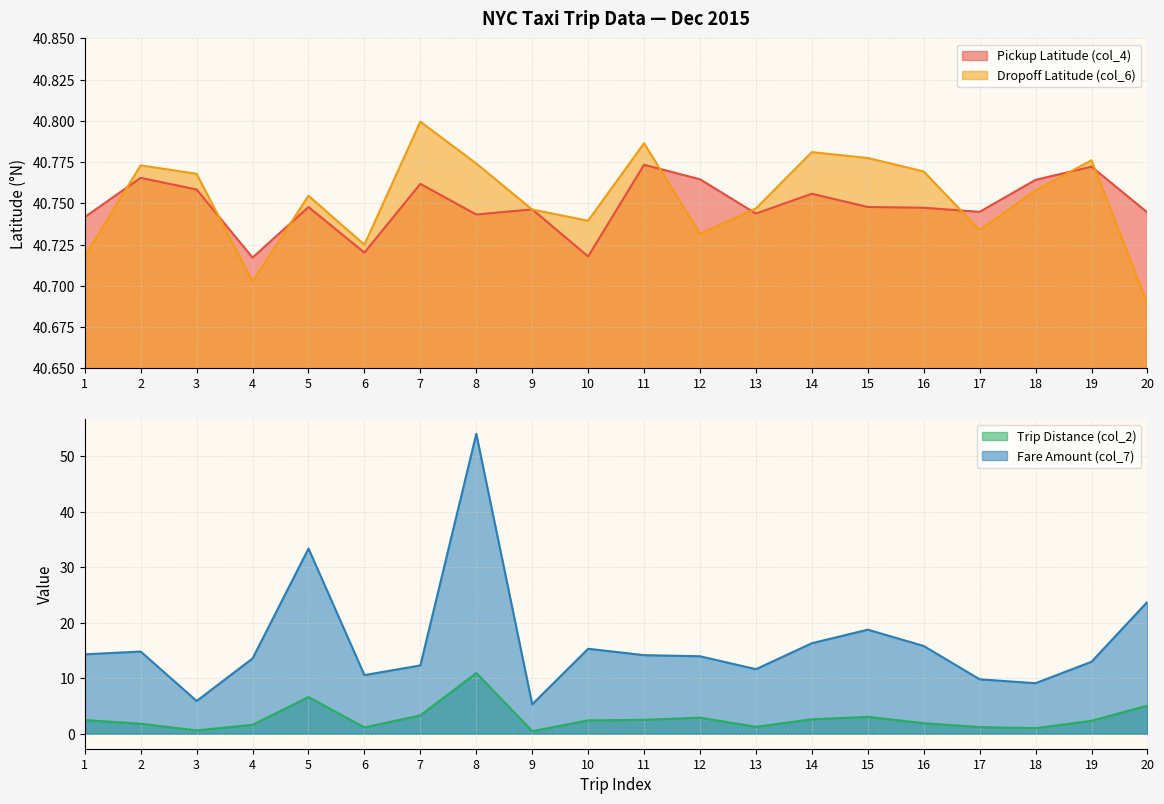

Count the number of categories in the chart.

20